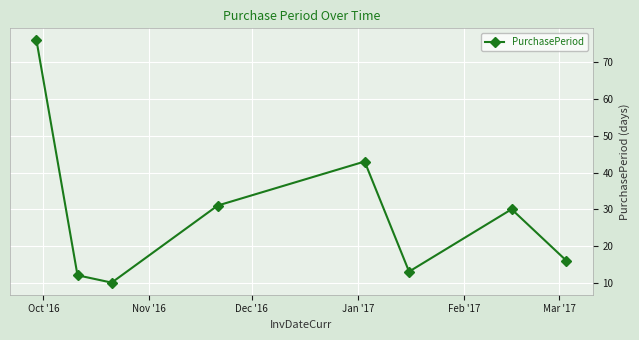

What is the difference between the second highest and minimum values?

33